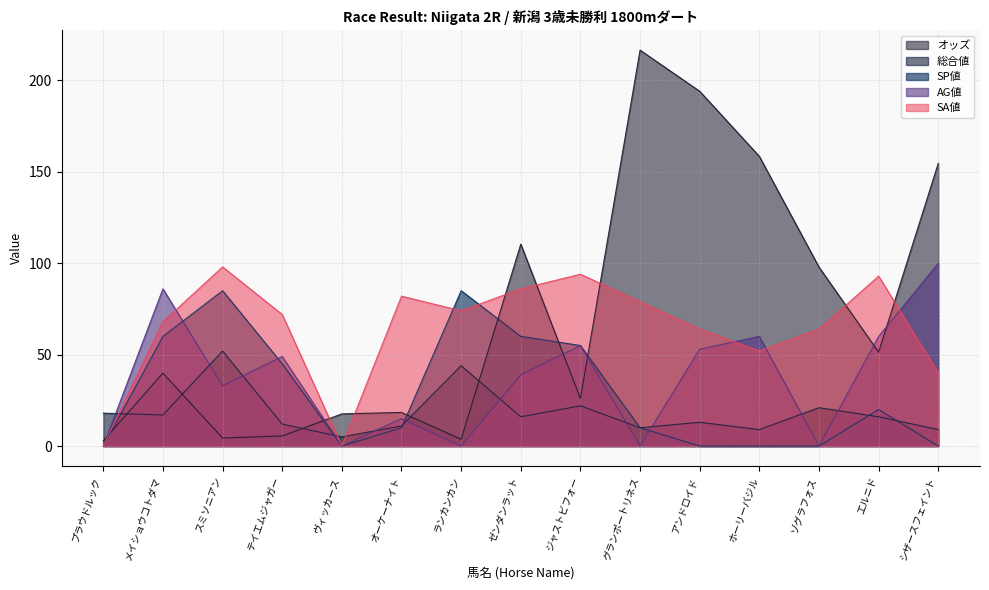

At which label does SA値 reach its minimum?

プラウドルック